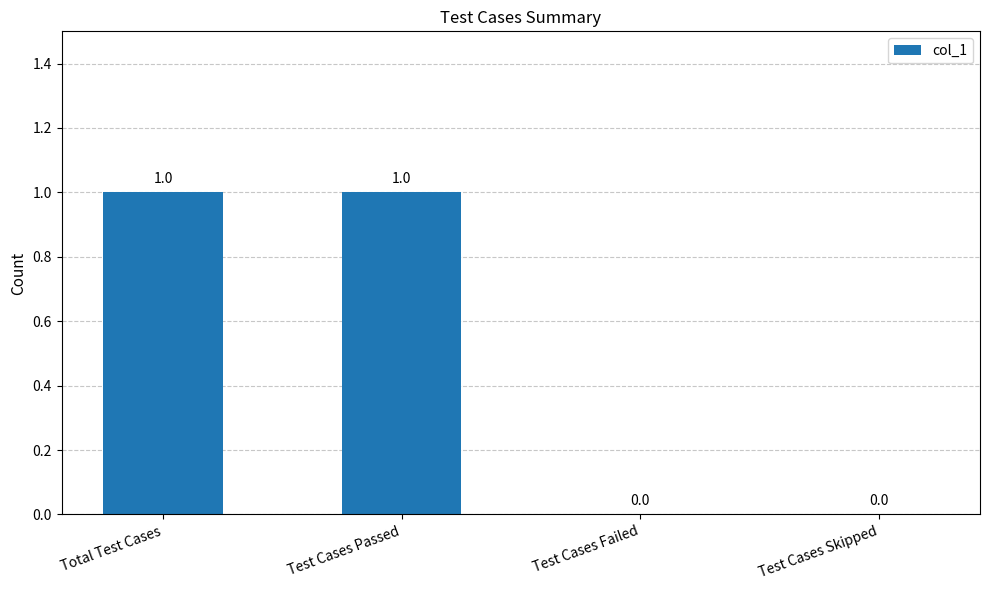

Does the chart contain stacked bars?

No